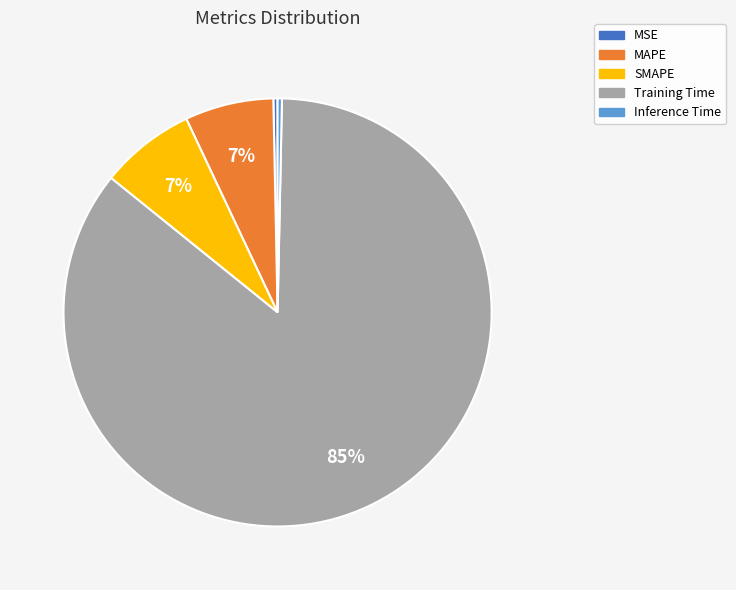

Do SMAPE and MSE together represent more than half of the pie?

No